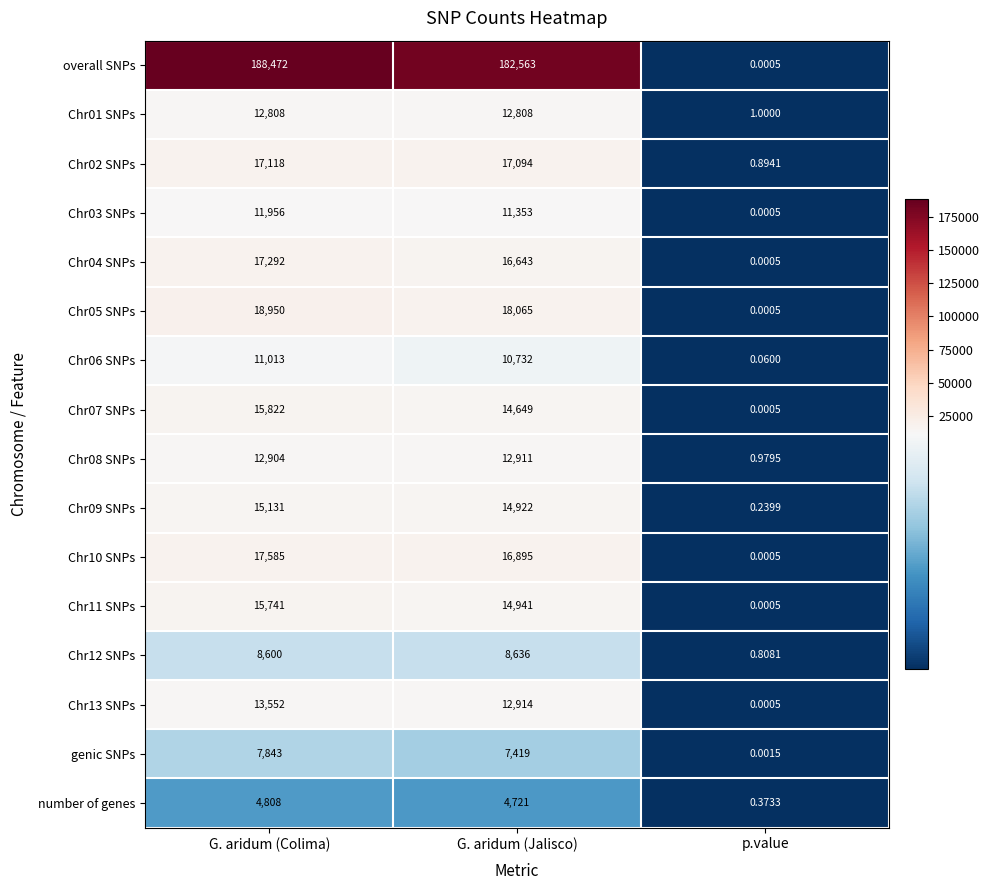

Which series has the widest spread of values?

overall SNPs